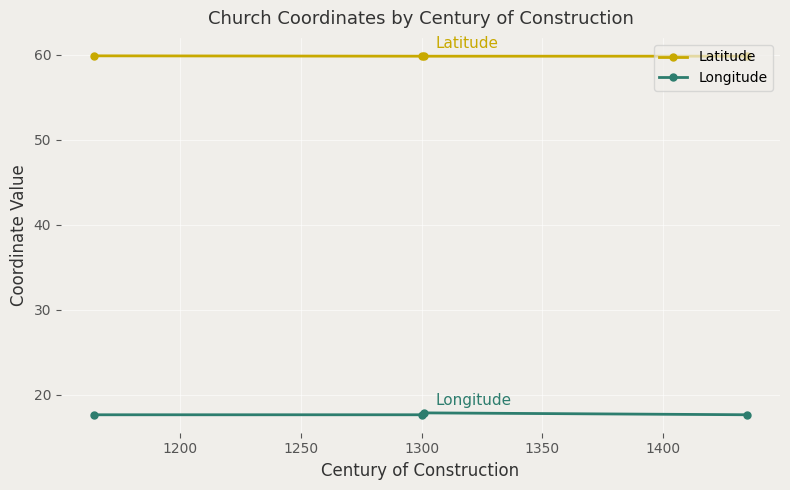

In Longitude, how many points are higher than both neighbors (excluding endpoints)?

1